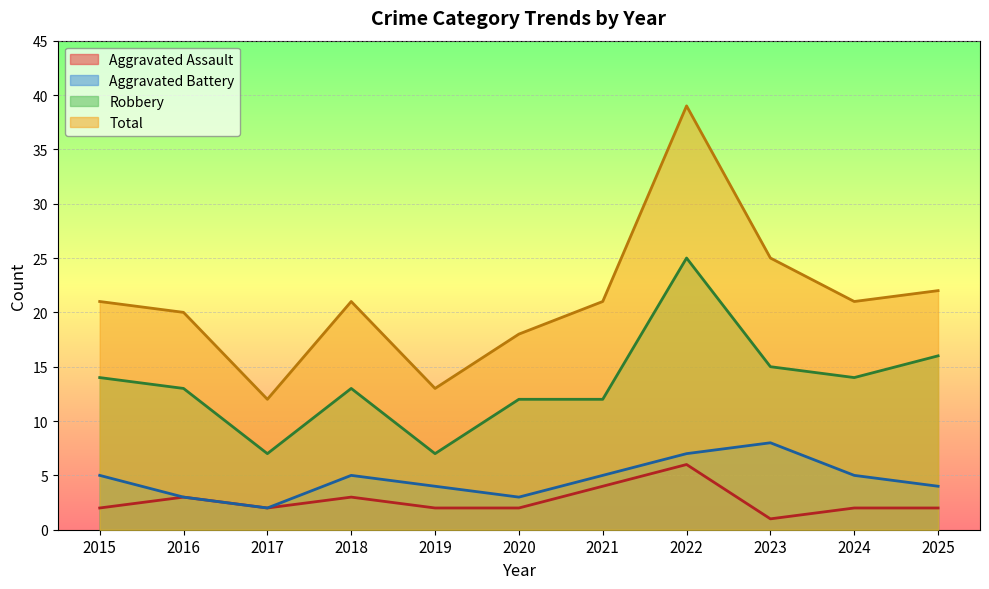

In Robbery, how many points are lower than both neighbors (excluding endpoints)?

3